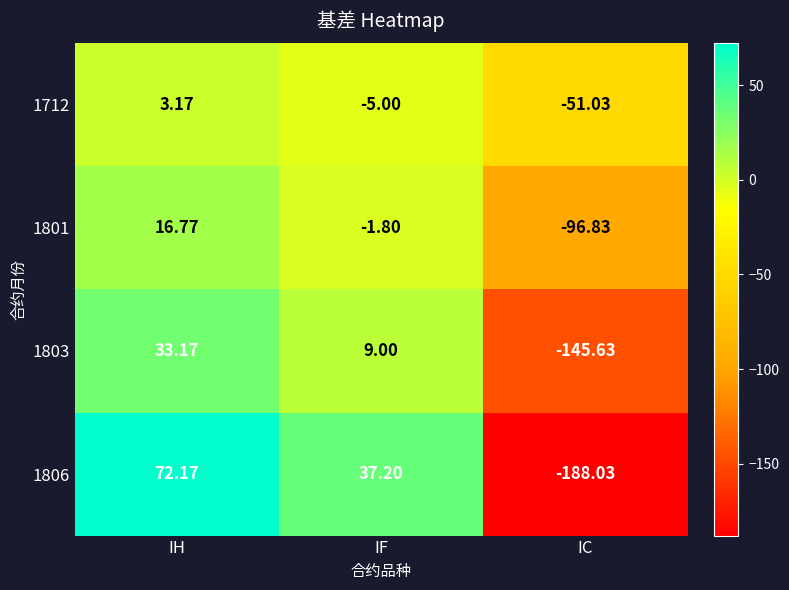

How many values in 1803 are above zero?

2